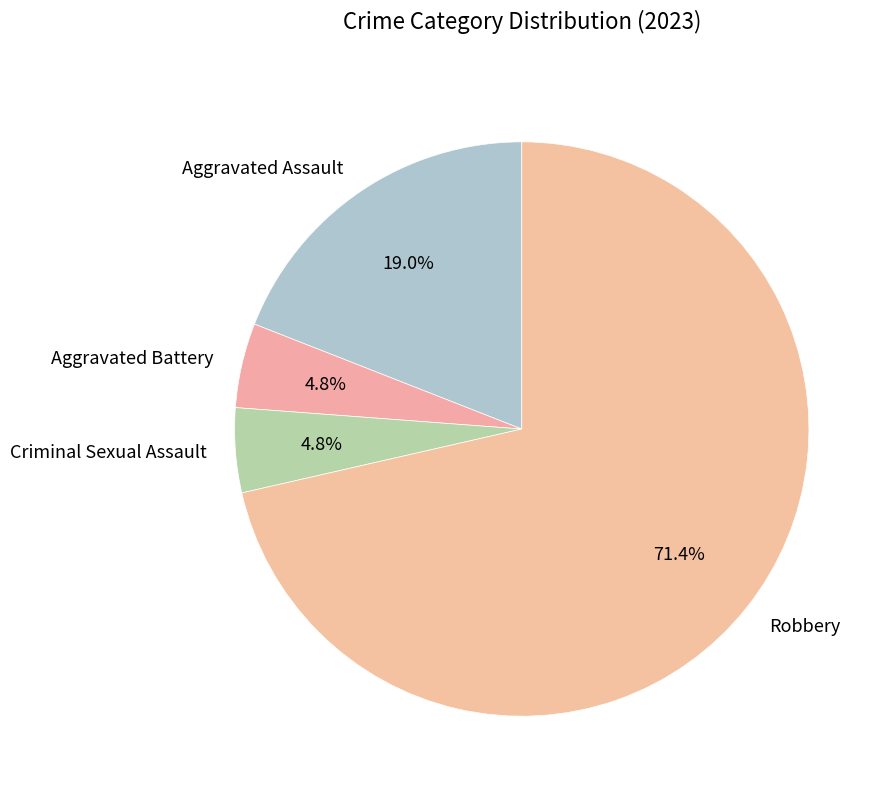

Is it true that Robbery is 71% of the pie?

True